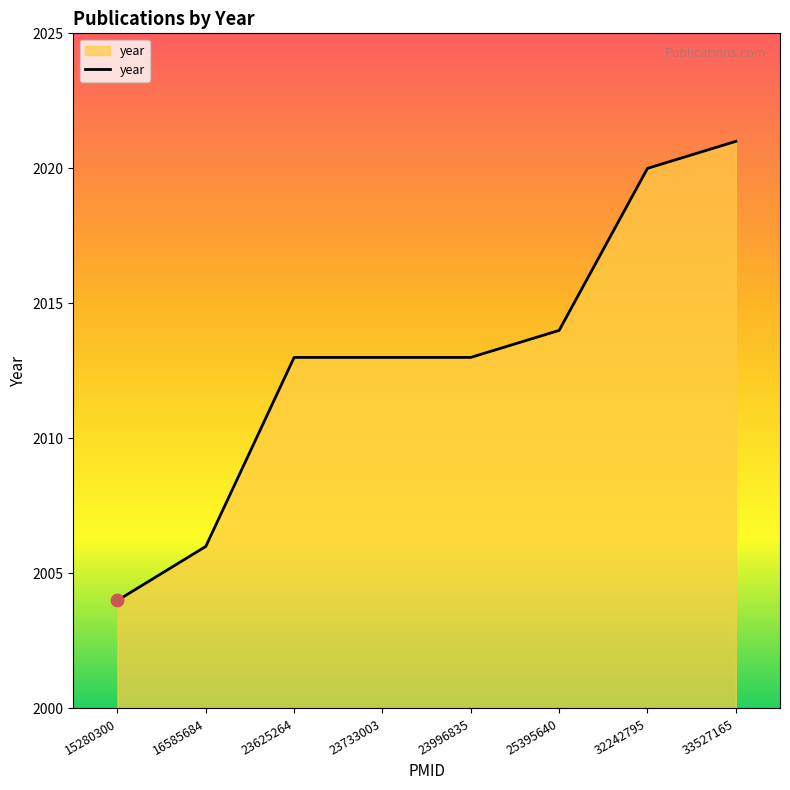

Approximately how many times larger is the value at 23996835 compared to 16585684?

1.0